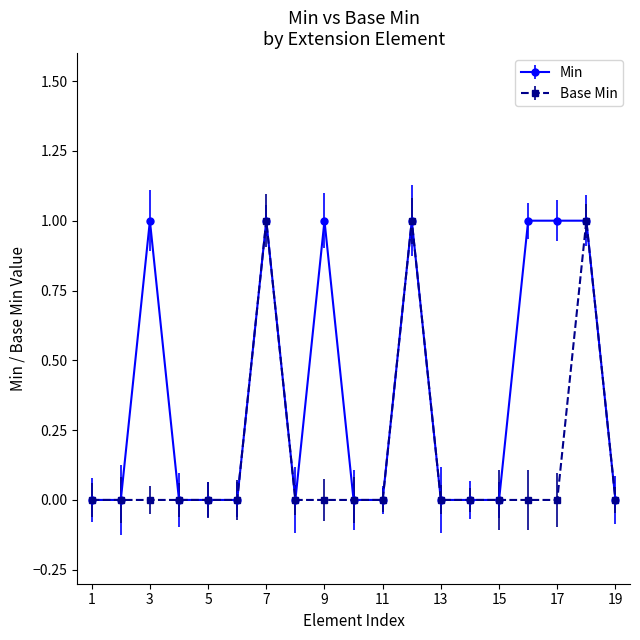

Which series has the largest total across all categories?

Min